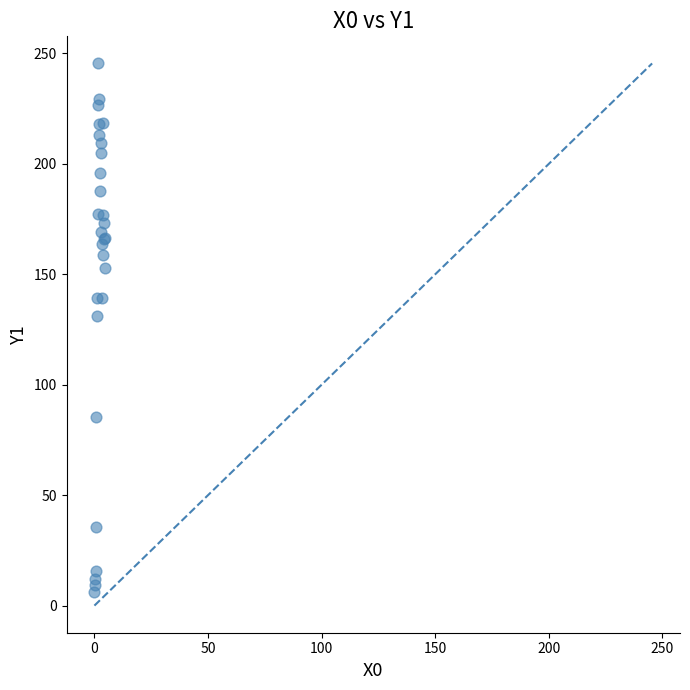

What Y value in the scatter plot is closest to 125?

131.0